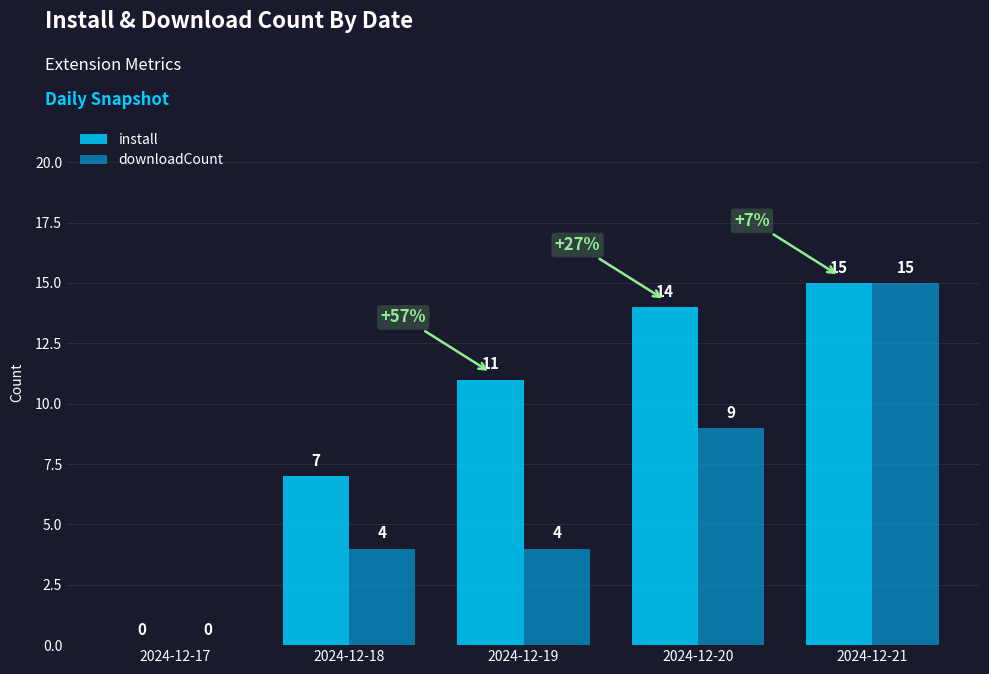

What is the sum of all downloadCount values?

32